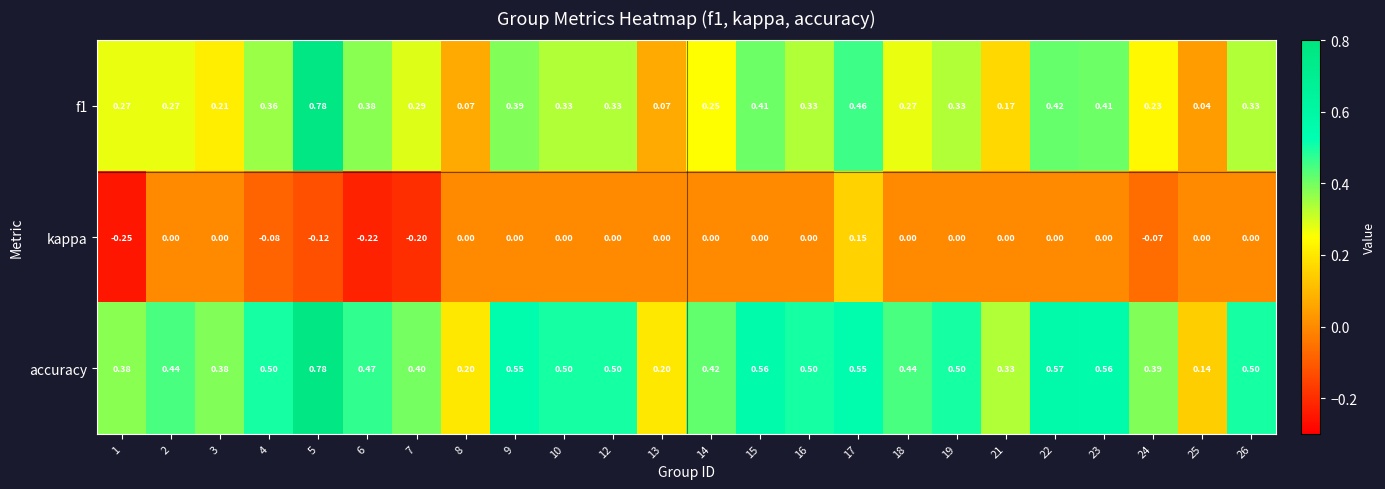

Between 22 and 25, which series saw the biggest shift?

accuracy